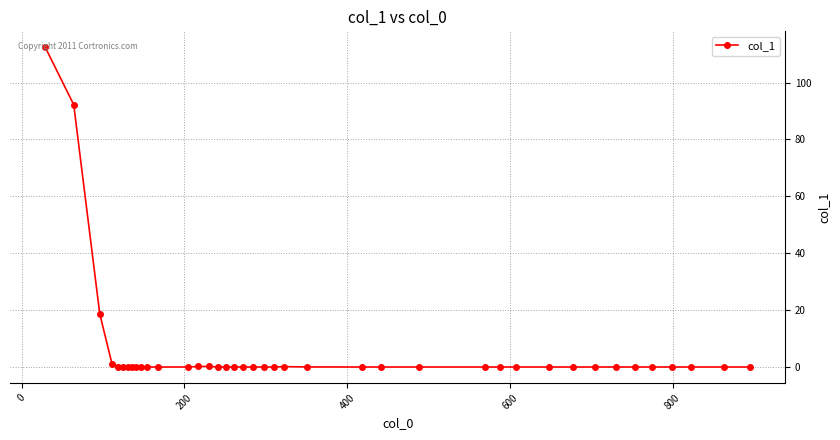

Count the number of data series in this chart.

1